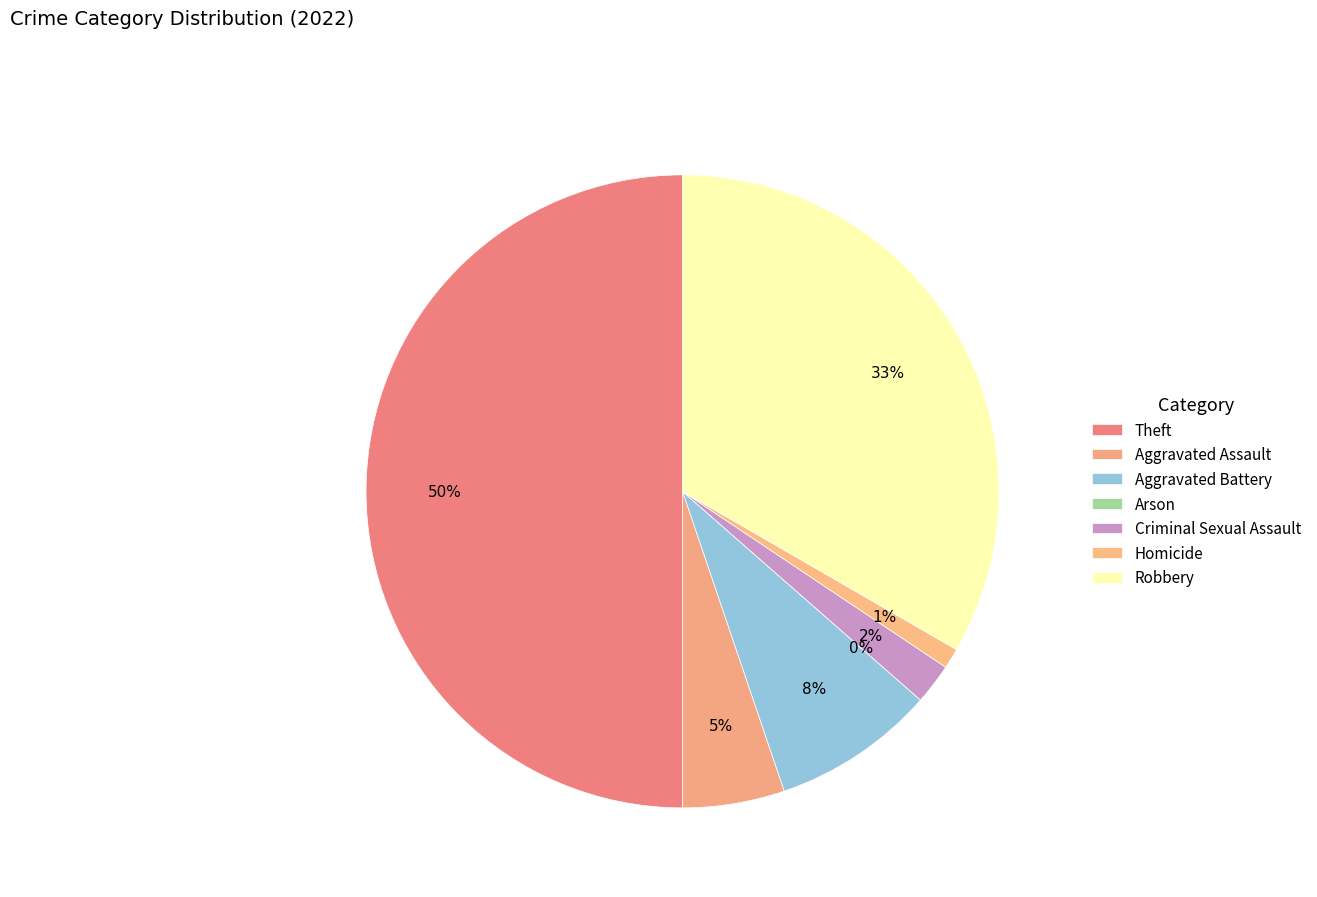

Is there any slice that represents more than half of the pie?

No